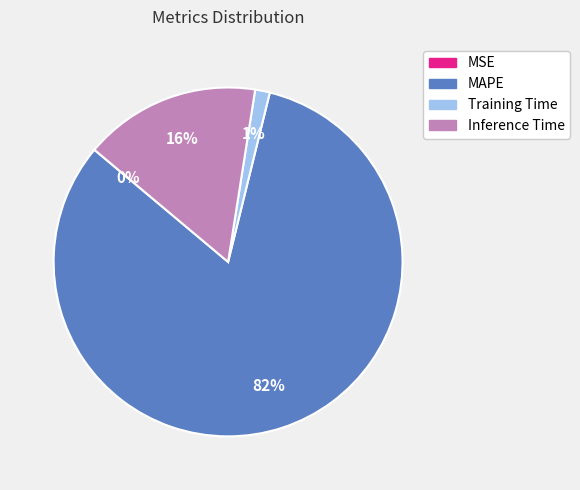

The Inference Time slice represents 16% of the pie. True or false?

True